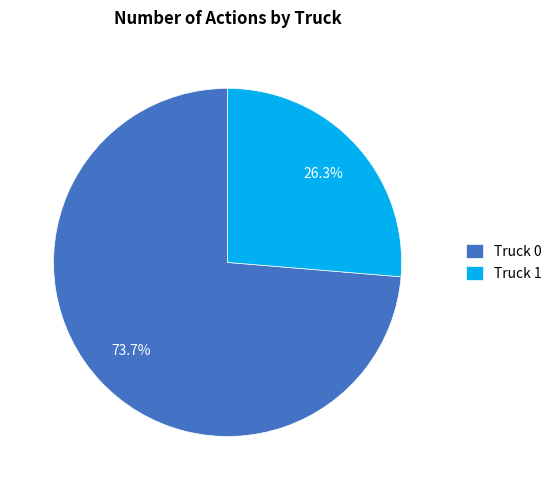

Is it true that Truck 0 is 64% of the pie?

False